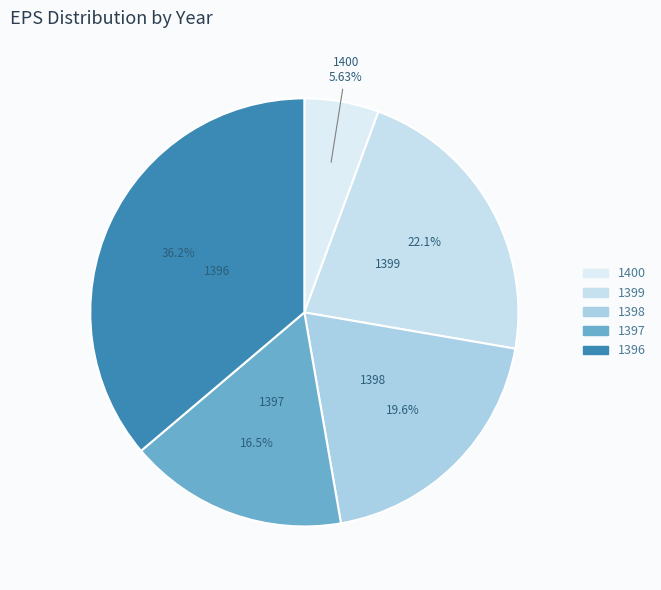

Is there any slice that represents more than half of the pie?

No